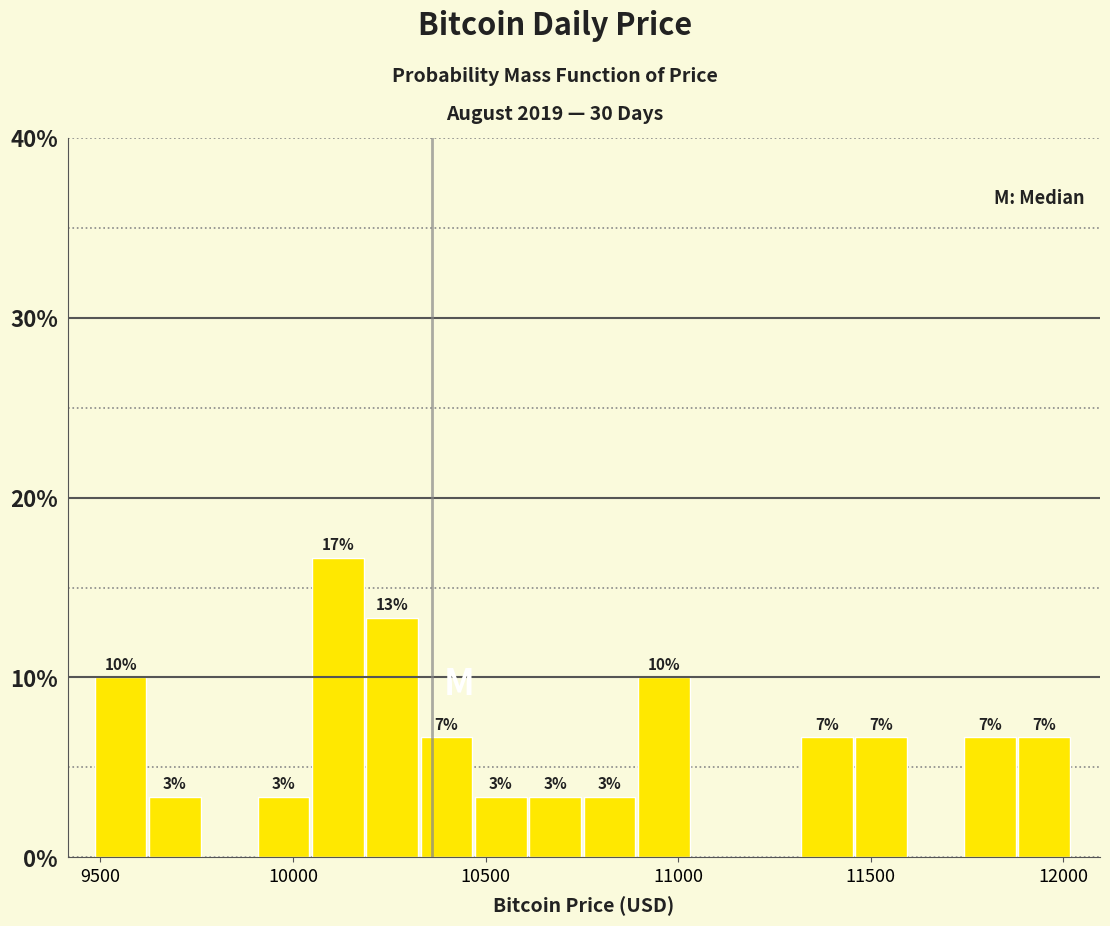

Read against the x-axis, roughly where is the centre of the tallest bar?

10100